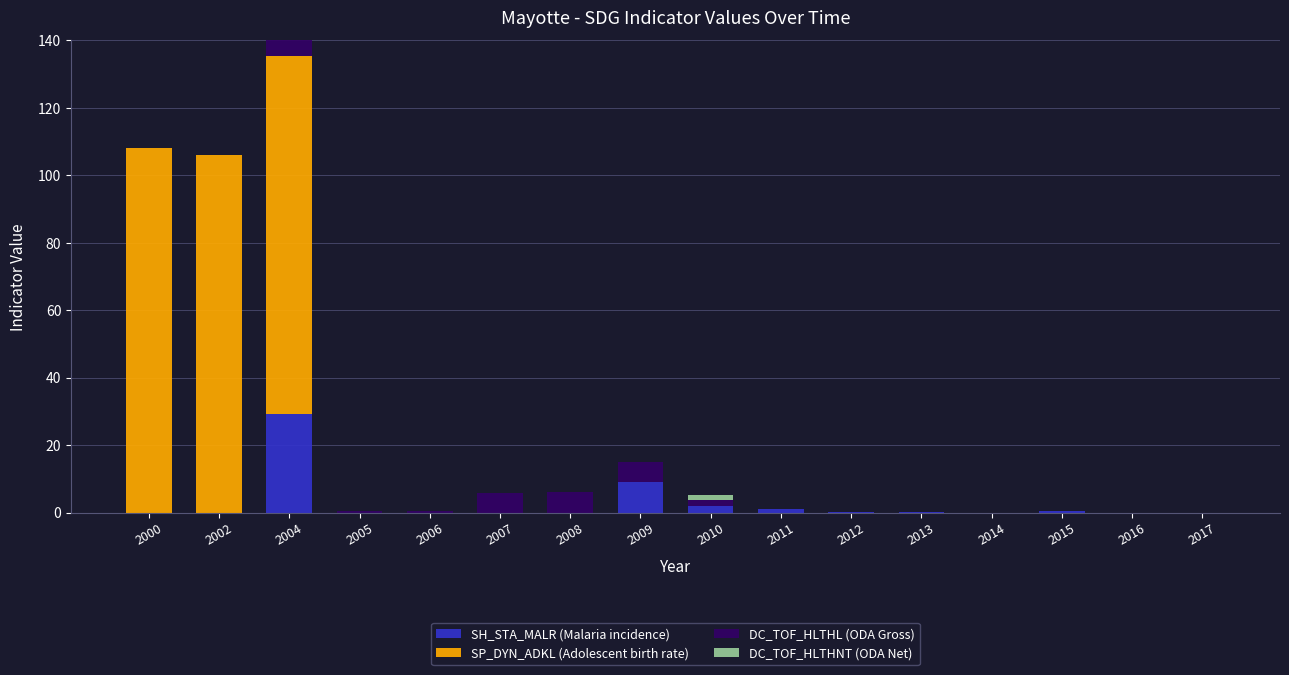

At which label does SH_STA_MALR (Malaria incidence) reach its peak?

2004